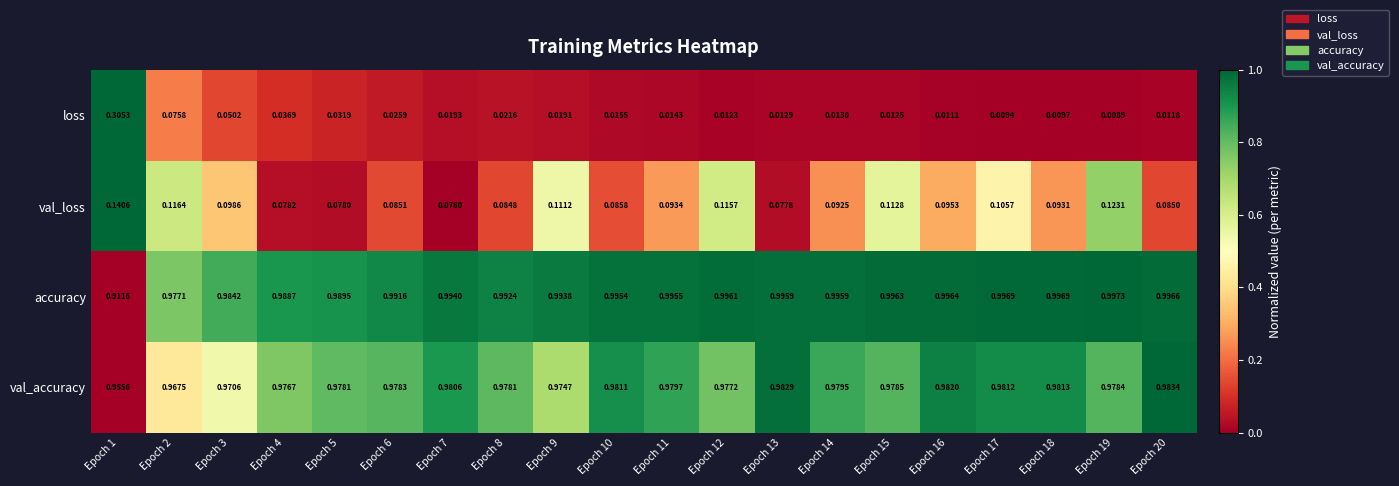

Which series has the largest total across all categories?

accuracy